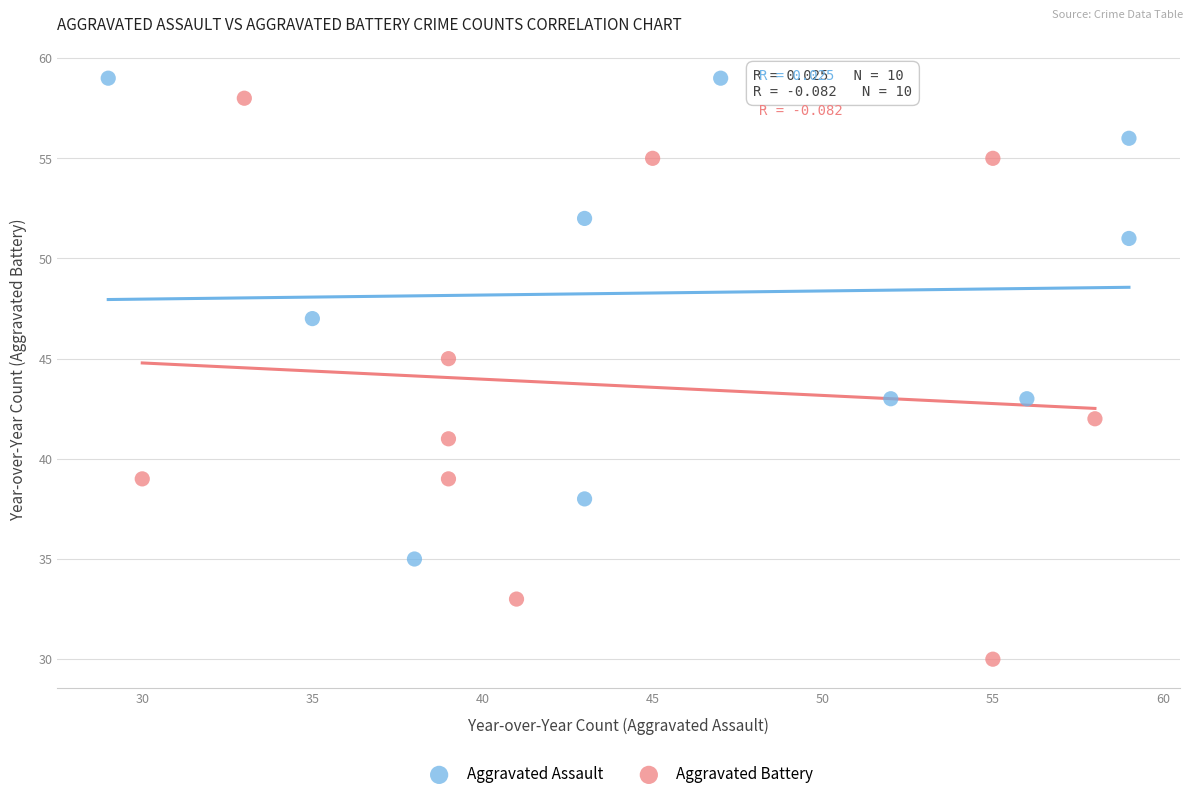

Which series has the largest Y range (max minus min)?

Aggravated Battery